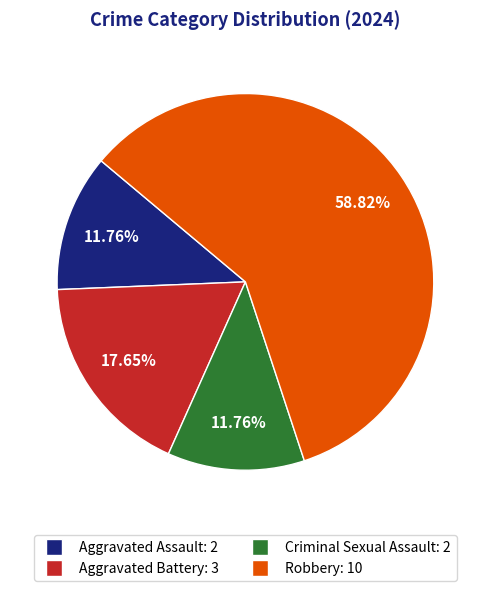

Count the number of slices in the pie.

4